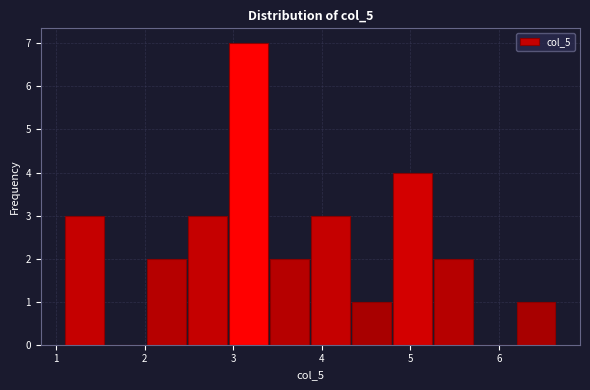

Reading left to right, transcribe this chart: for each bar, give the range it covers on the x-axis and its height. Neither the bar edges nor the heights are printed on the chart, so give them approximately, as read against the axes.

1.1 to 1.6: 3
1.6 to 2.0: 0
2.0 to 2.5: 2
2.5 to 2.9: 3
2.9 to 3.4: 7
3.4 to 3.9: 2
3.9 to 4.3: 3
4.3 to 4.8: 1
4.8 to 5.3: 4
5.3 to 5.7: 2
5.7 to 6.2: 0
6.2 to 6.7: 1